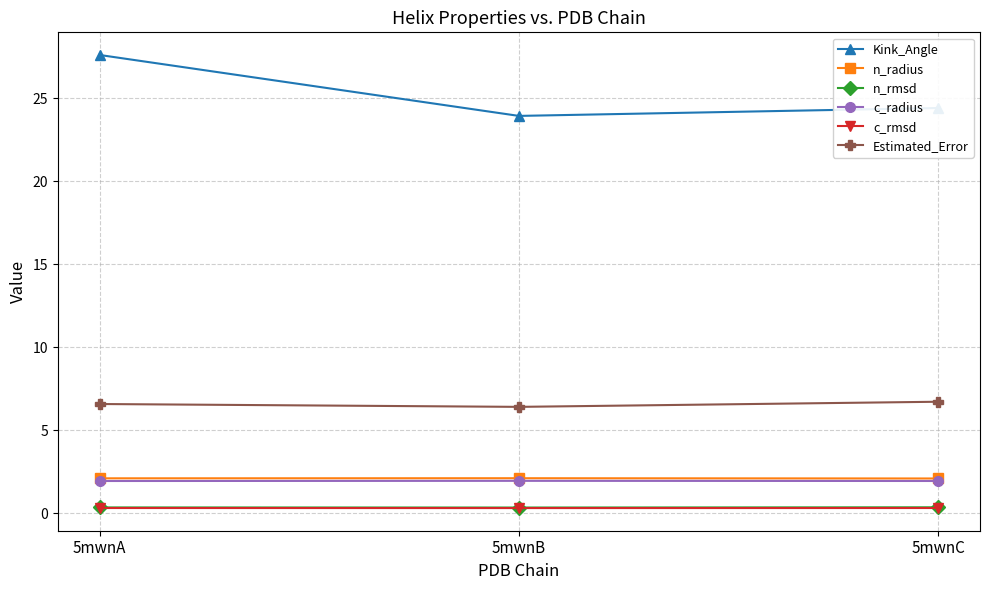

Count the c_rmsd values in the range 0 to 1.

3